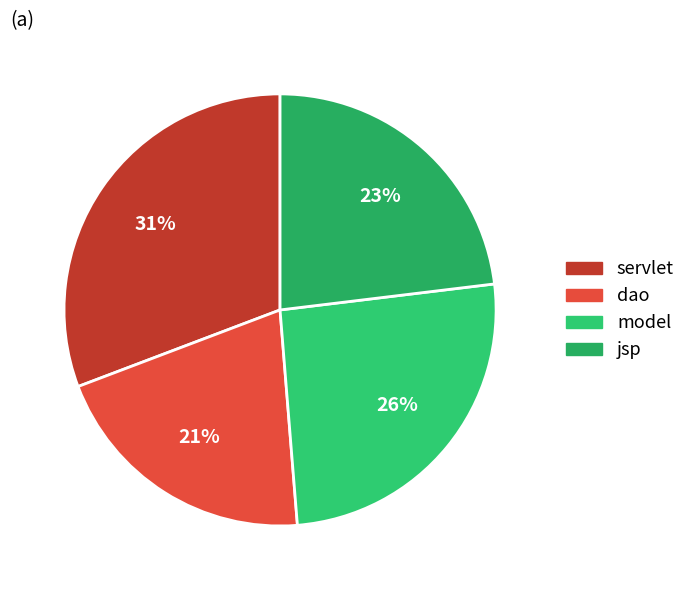

Combined, what portion of the pie is model and servlet?

56.4%